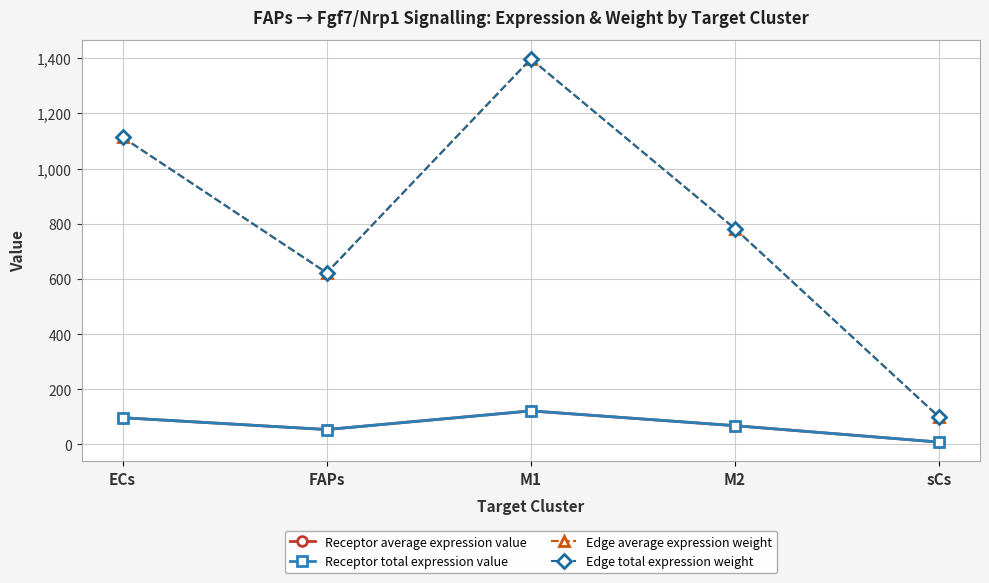

Does the chart have visible grid lines?

Yes